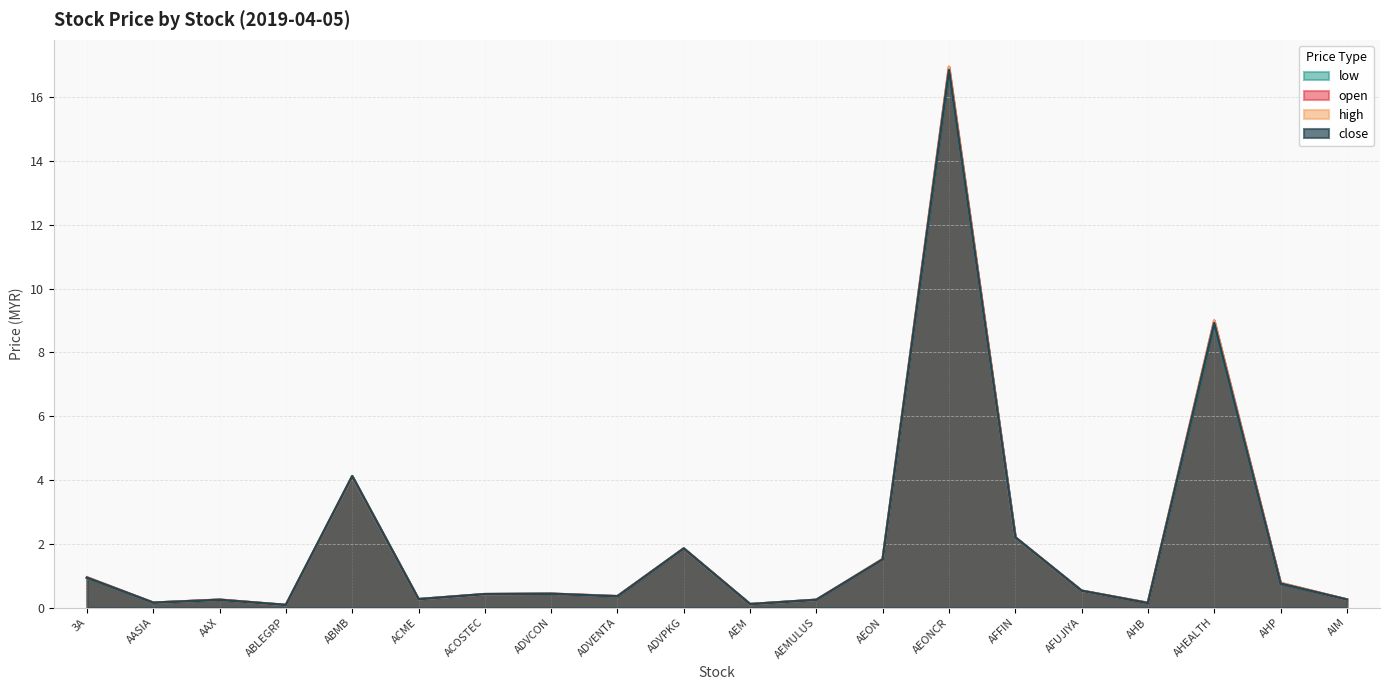

Reading left to right, extract all data points from this chart.

open: 0.9	0.1	0.2	0.1	4.1	0.3	0.4	0.4	0.4	1.9	0.1	0.2	1.5	17.0	2.2	0.5	0.1	9.0	0.8	0.2
high: 0.9	0.1	0.2	0.1	4.1	0.3	0.4	0.4	0.4	1.9	0.1	0.2	1.5	17.0	2.2	0.5	0.1	9.0	0.8	0.2
low: 0.9	0.1	0.2	0.1	4.1	0.3	0.4	0.4	0.3	1.9	0.1	0.2	1.5	16.8	2.2	0.5	0.1	8.9	0.8	0.2
close: 0.9	0.1	0.2	0.1	4.1	0.3	0.4	0.4	0.3	1.9	0.1	0.2	1.5	16.9	2.2	0.5	0.1	8.9	0.8	0.2